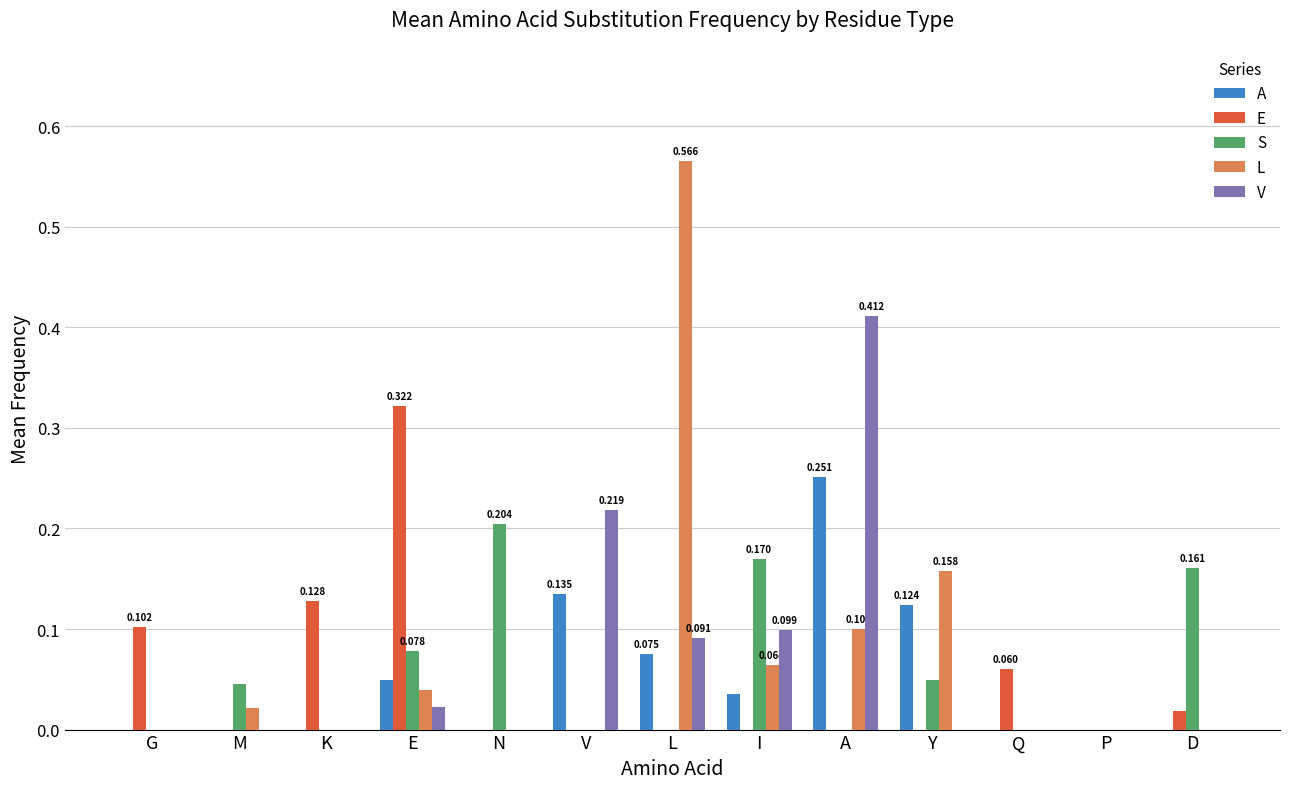

Which category has the highest value across all series?

L